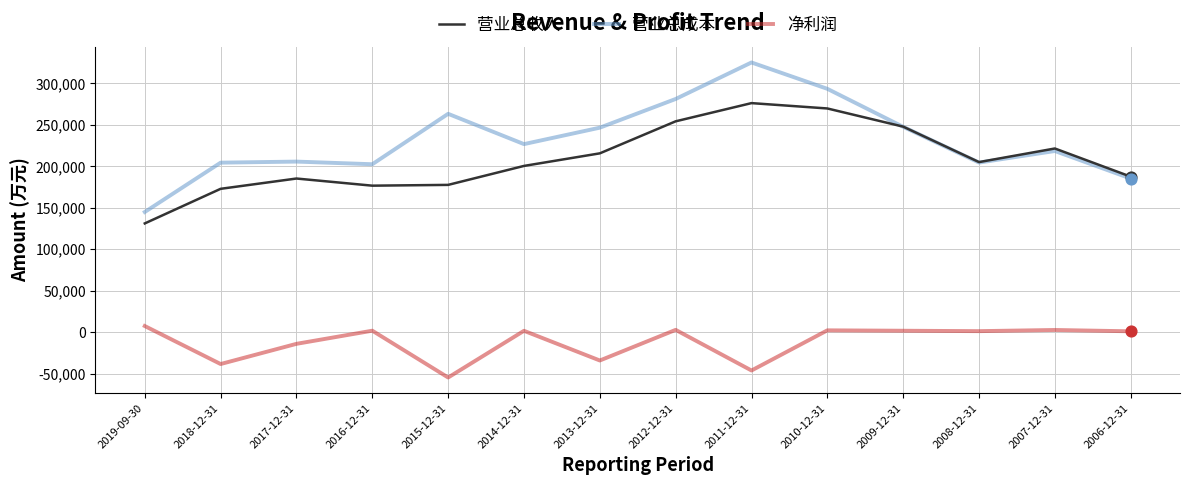

Which series changed the most between 2015-12-31 and 2011-12-31?

营业总收入